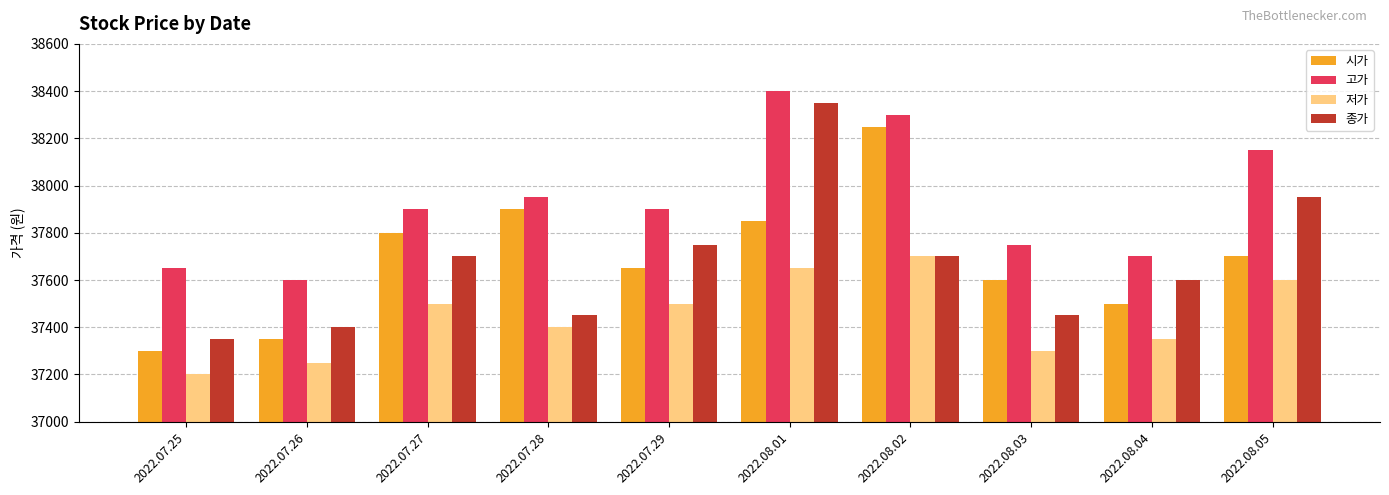

What is the sum of the 시가 values at 2022.07.28 and 2022.08.03?

75500